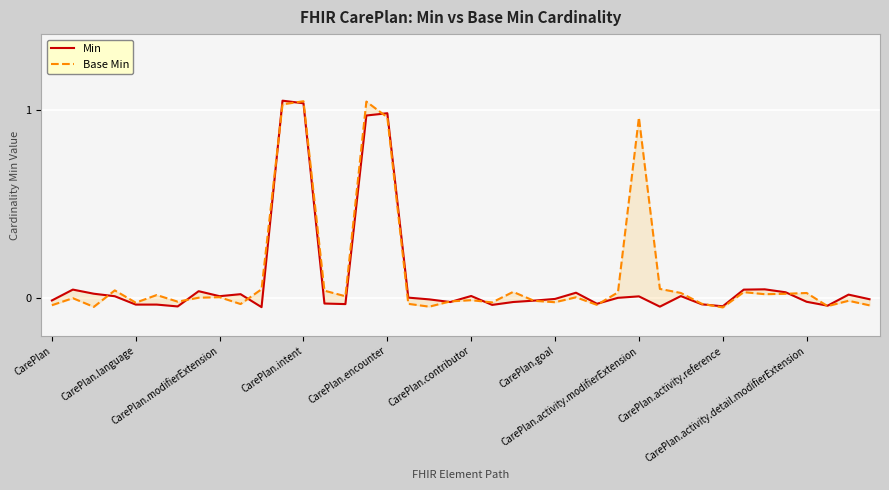

Is this an area chart (filled region under the line)?

No